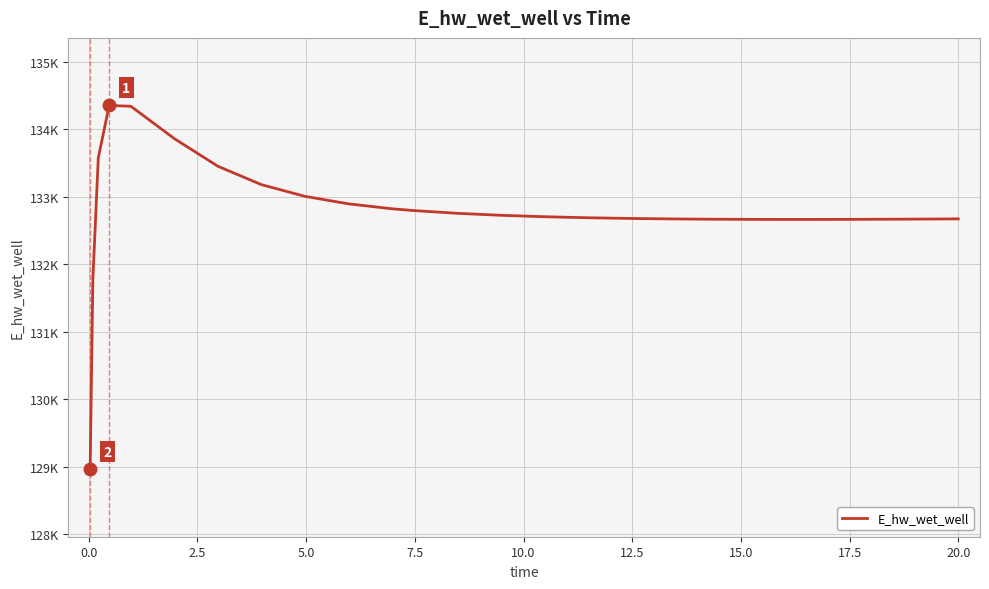

Does the chart display data point markers on the line(s)?

No